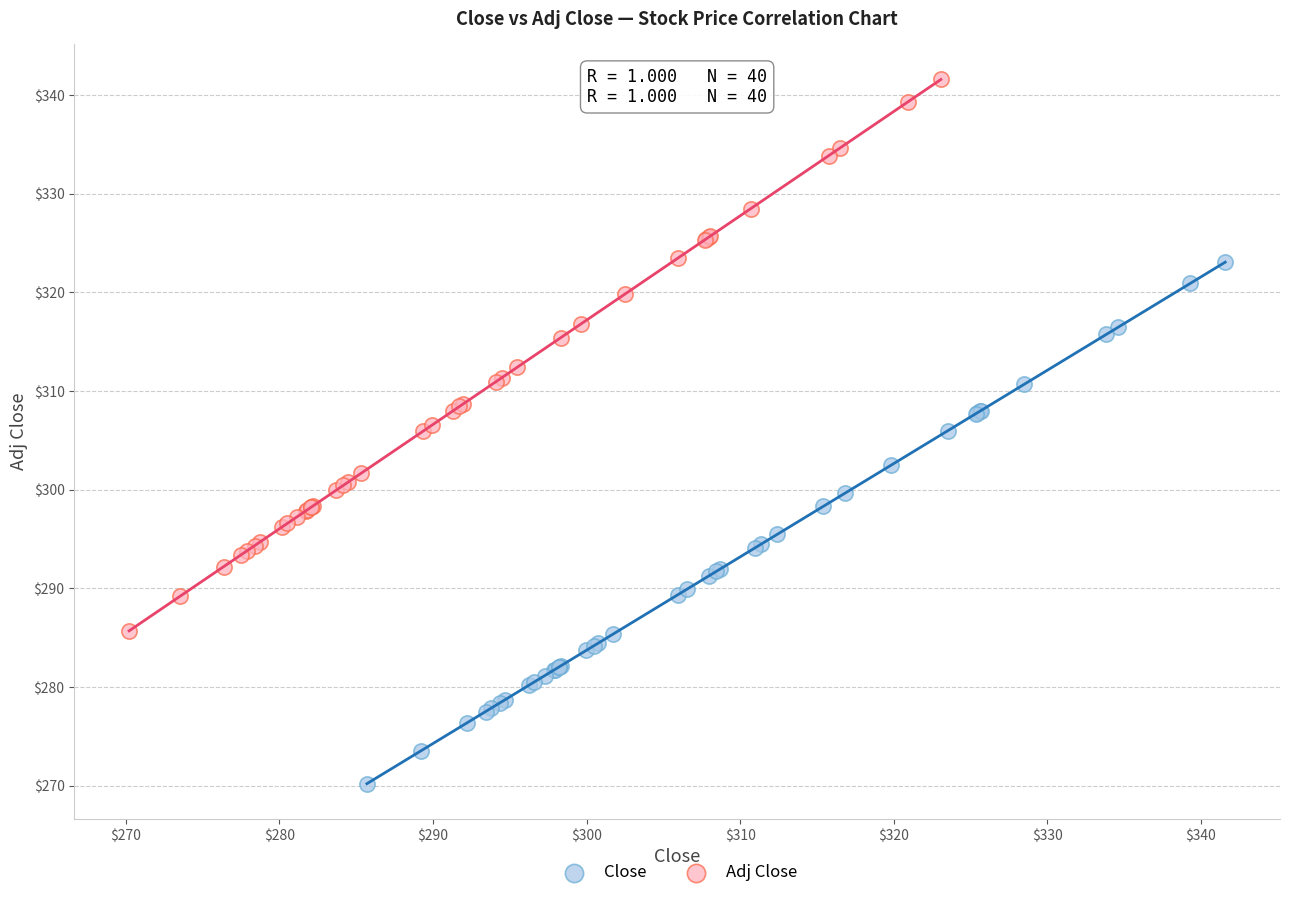

Which series reaches the minimum Y coordinate?

Close